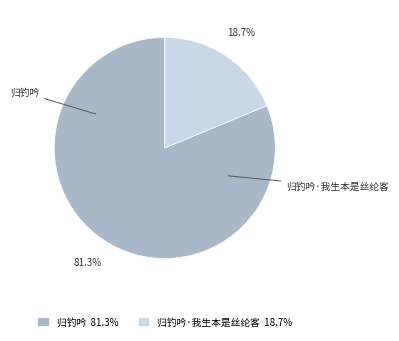

How many slices are in this pie chart?

2